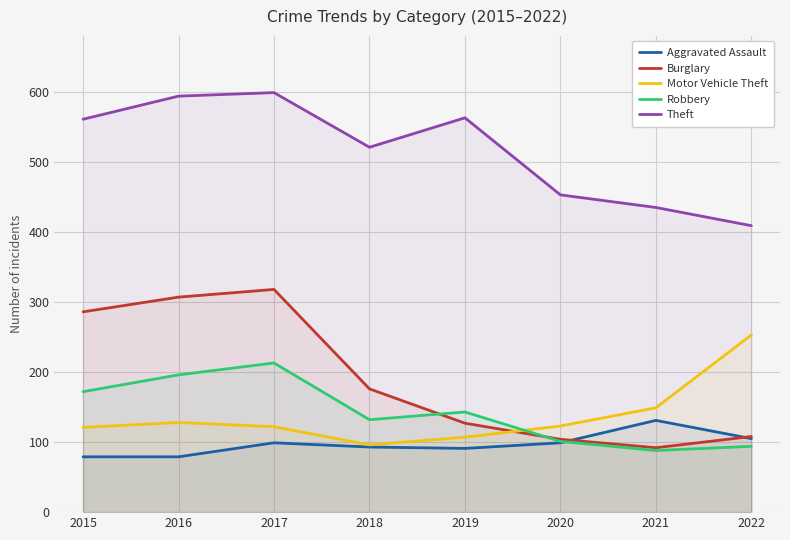

The value of Aggravated Assault at 2022 is 27. True or false?

False